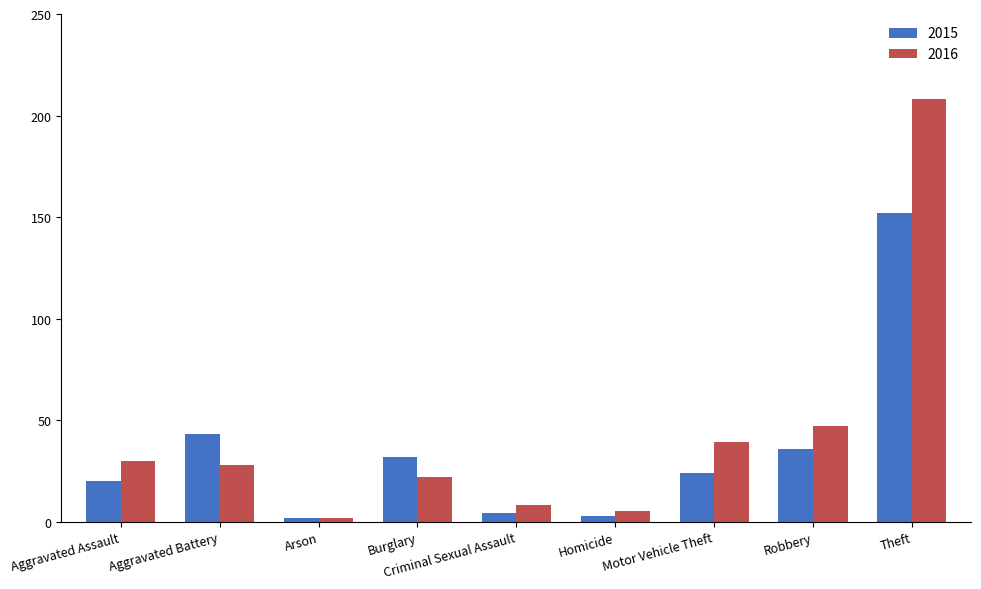

List the series in order of their peak value, highest first.

2016, 2015